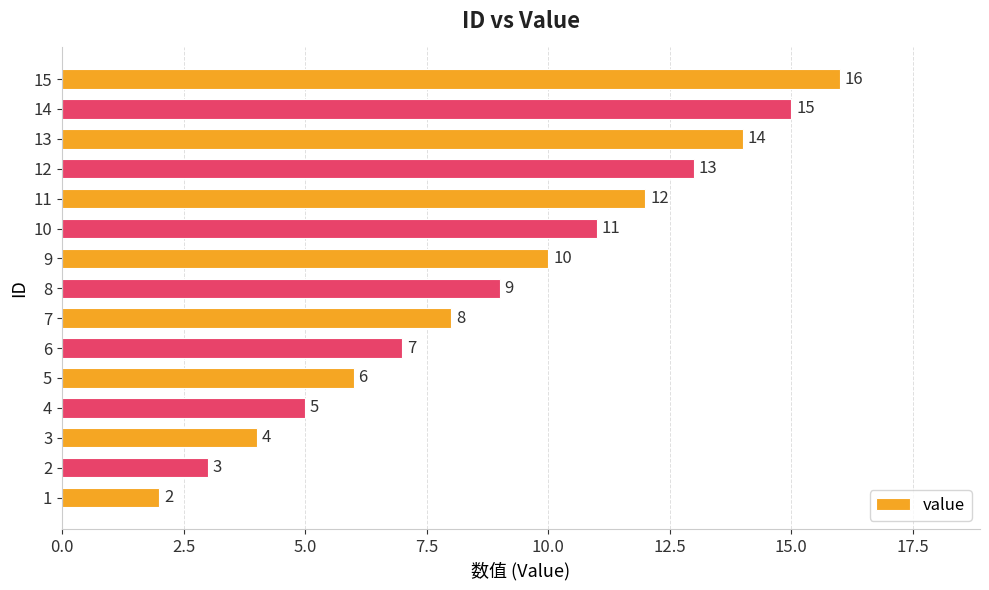

What is the ratio of the value at 8 to the value at 9?

0.9